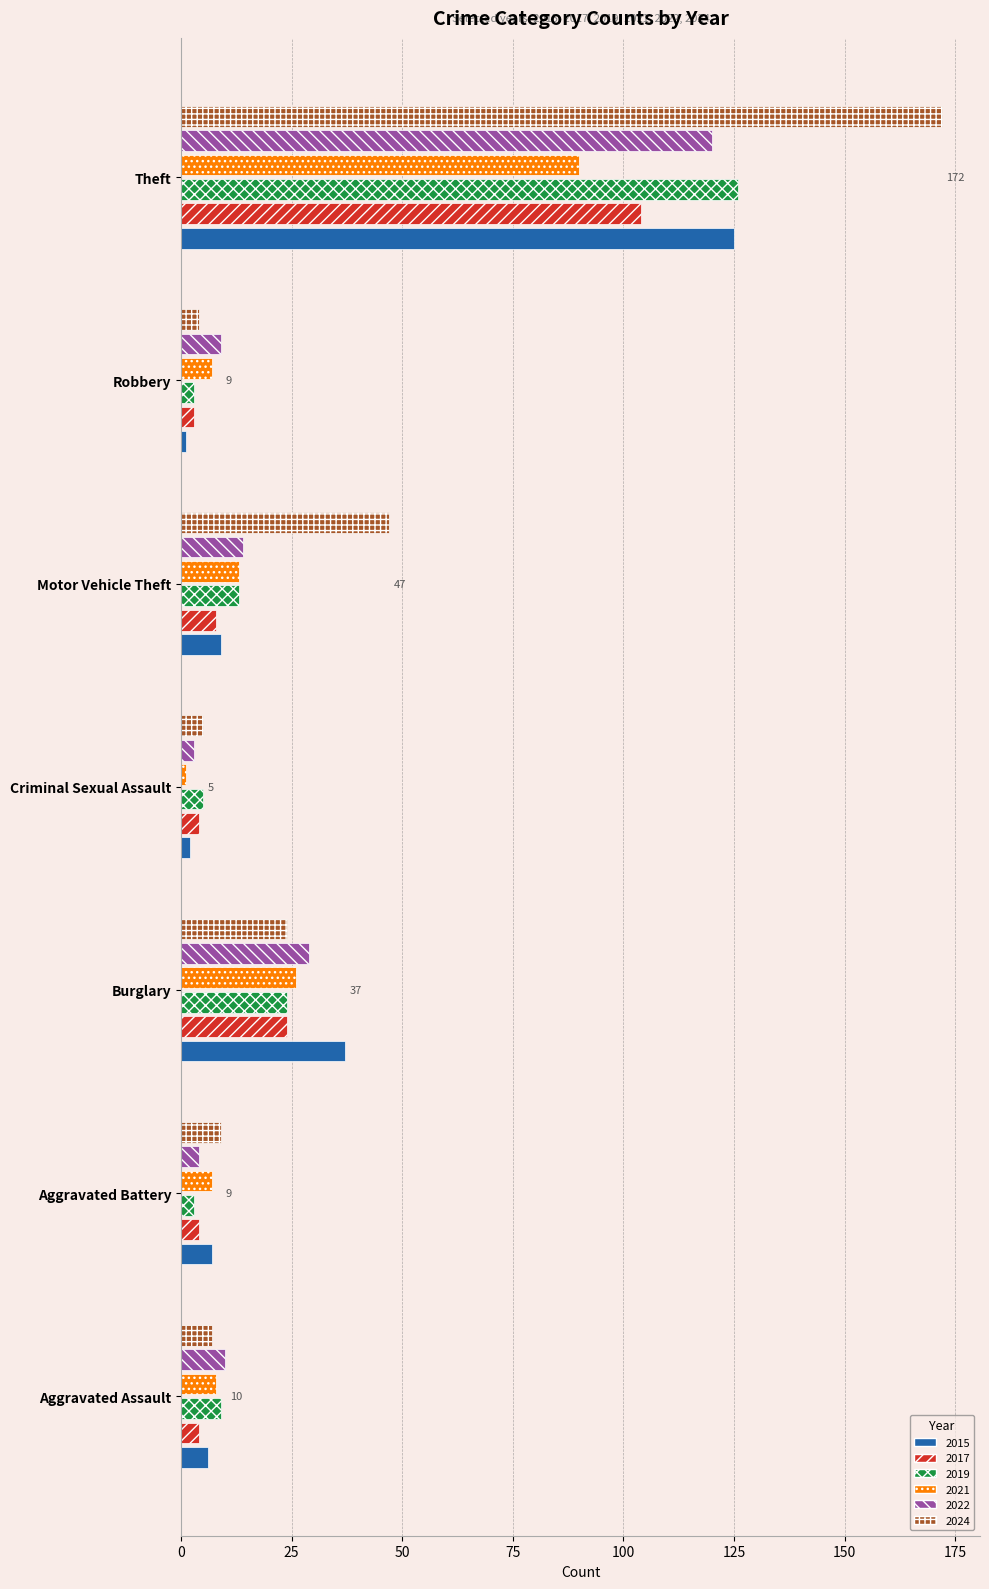

What is the total value across all series at Theft?

737